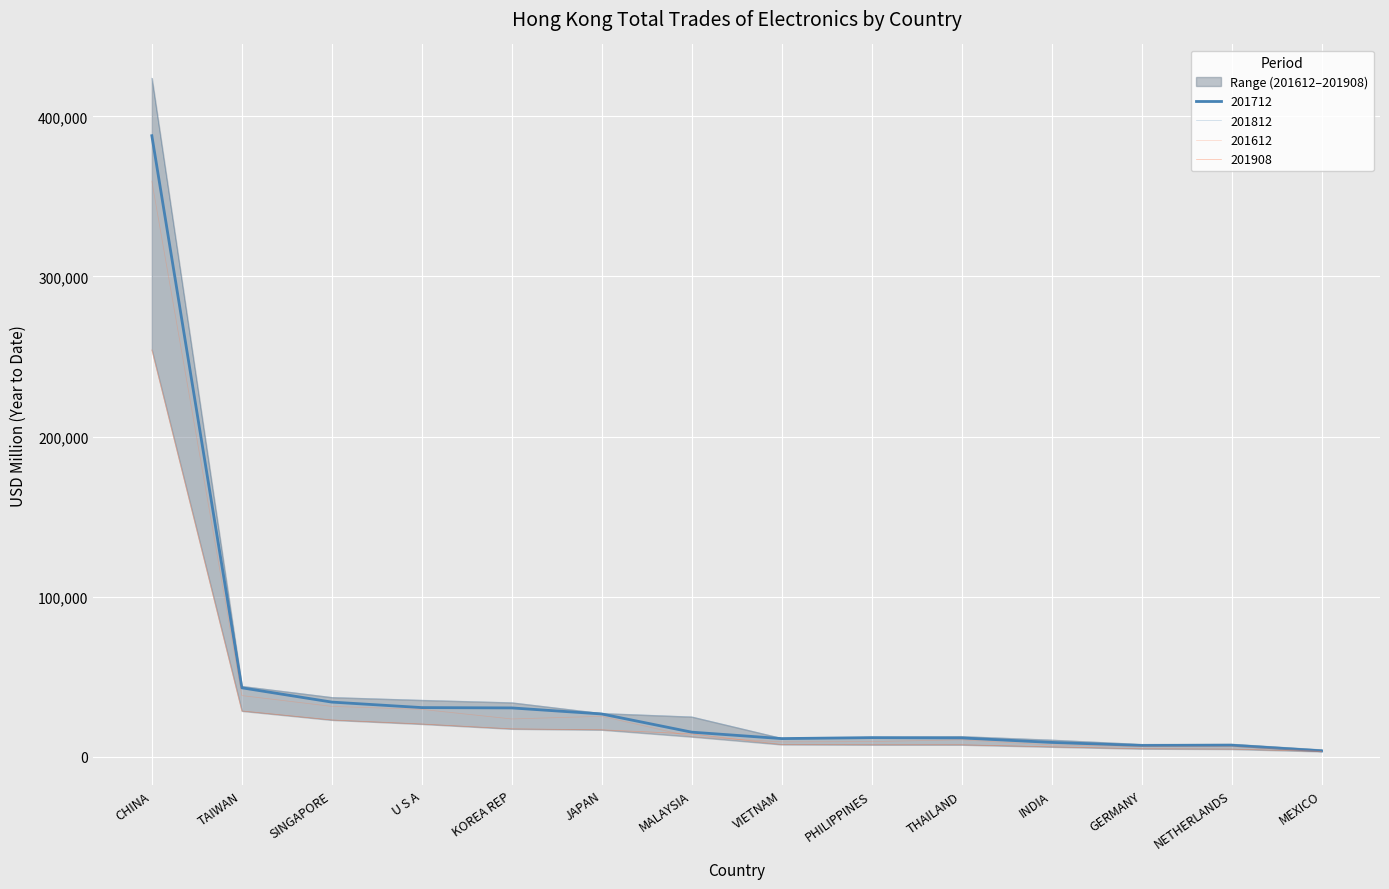

True or false: 201812 has more than 2 interior local peaks.

False